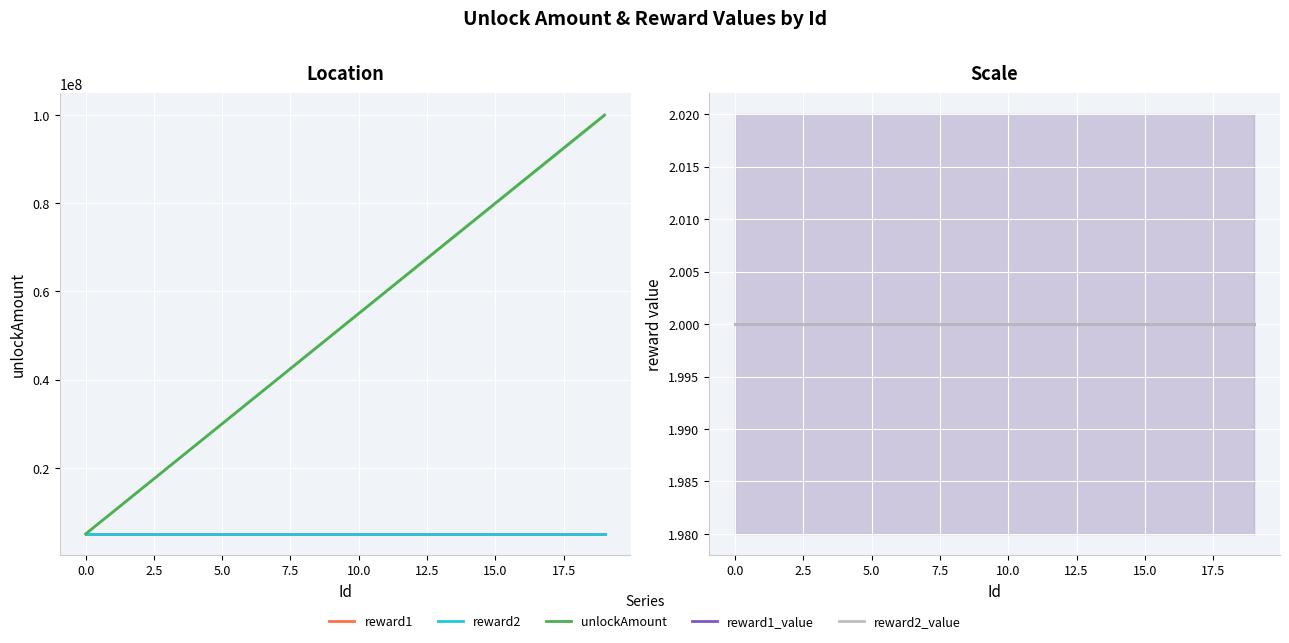

True or false: reward1 and reward2 cross at least once.

False